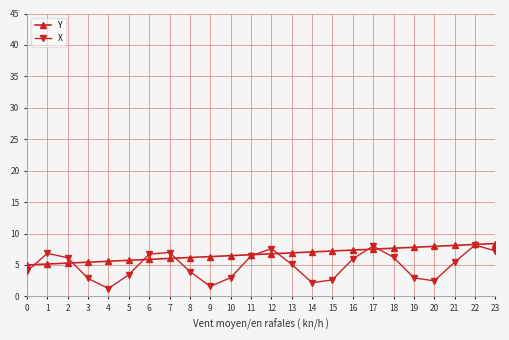

Rank the series by their average value, from highest to lowest.

Y, X